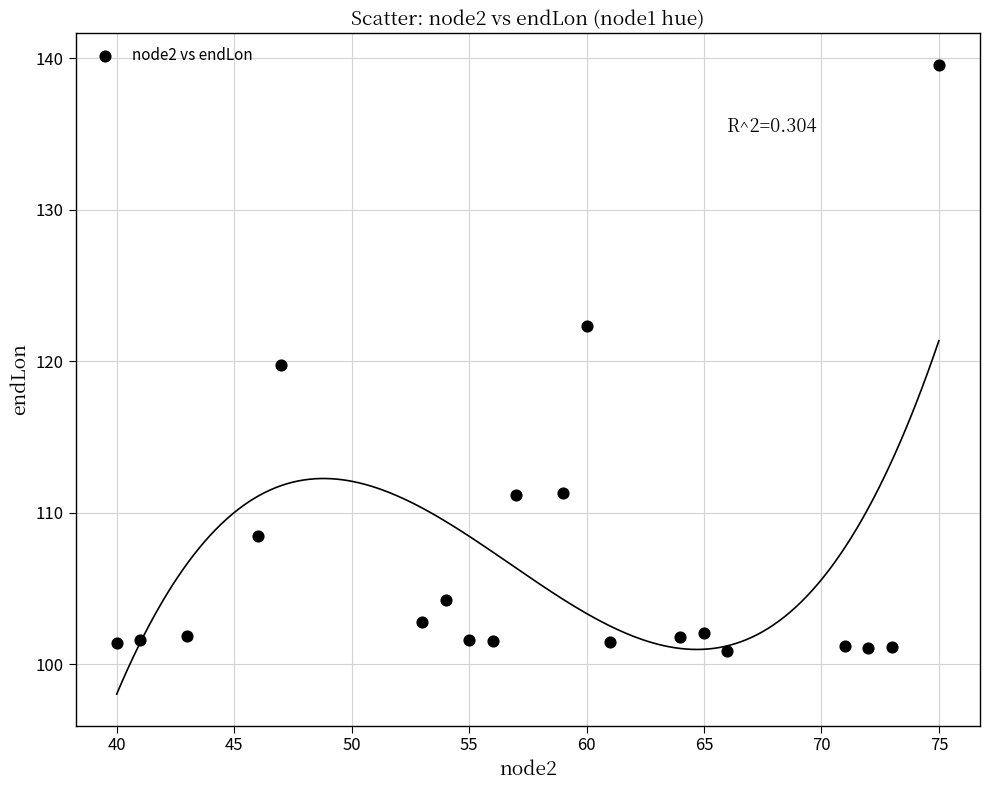

What is the range of Y values (max minus min)?

38.7